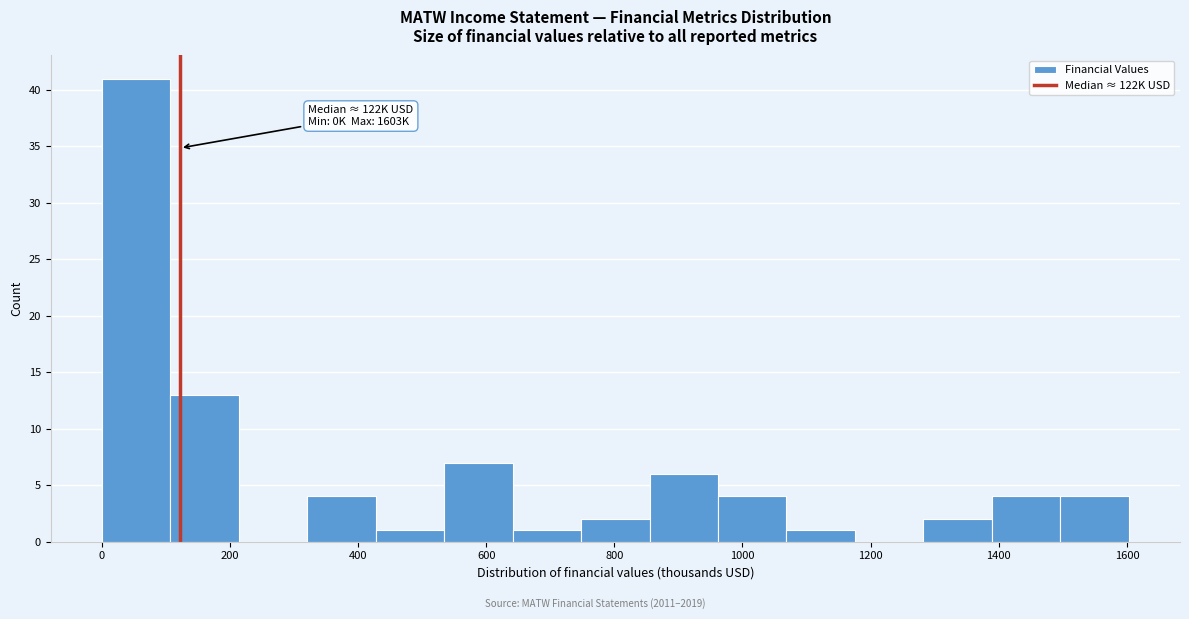

Over which range of the x-axis is the bar tallest?

0 to 100